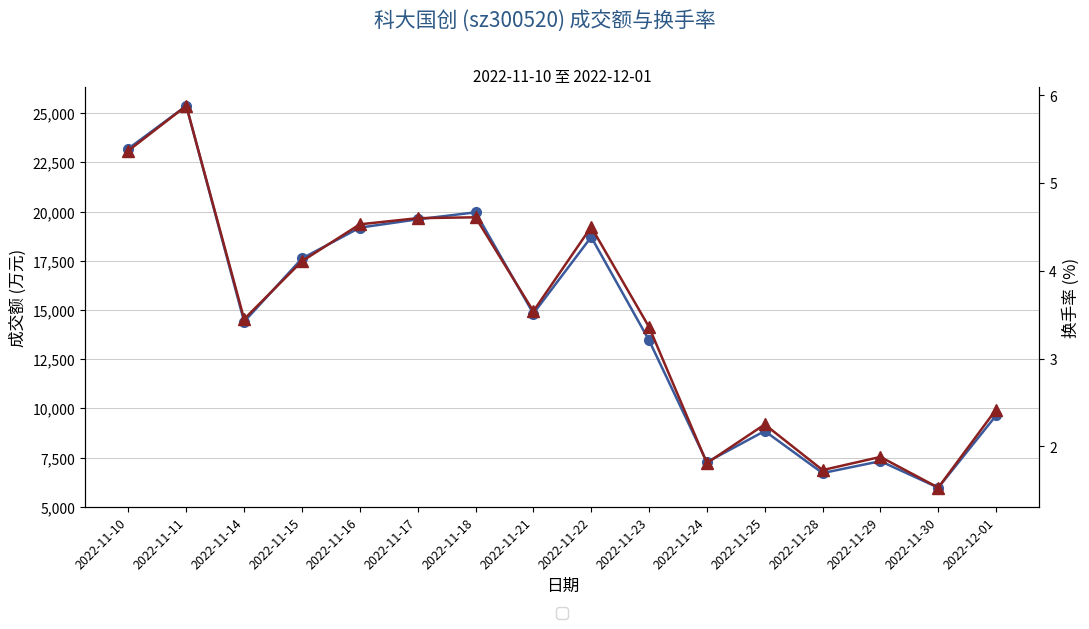

Rank the series by their maximum value, from lowest to highest.

换手率(%), 成交额(万元)